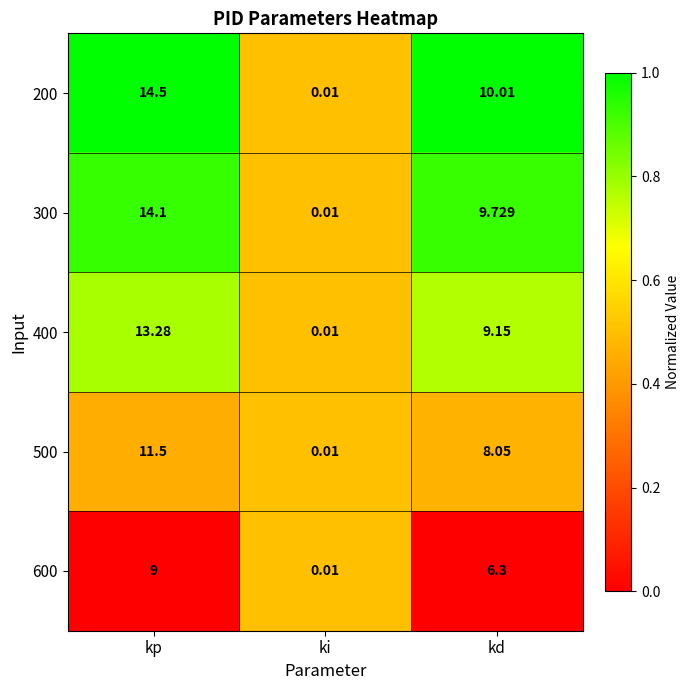

At which category is the sum across all series the highest?

kp